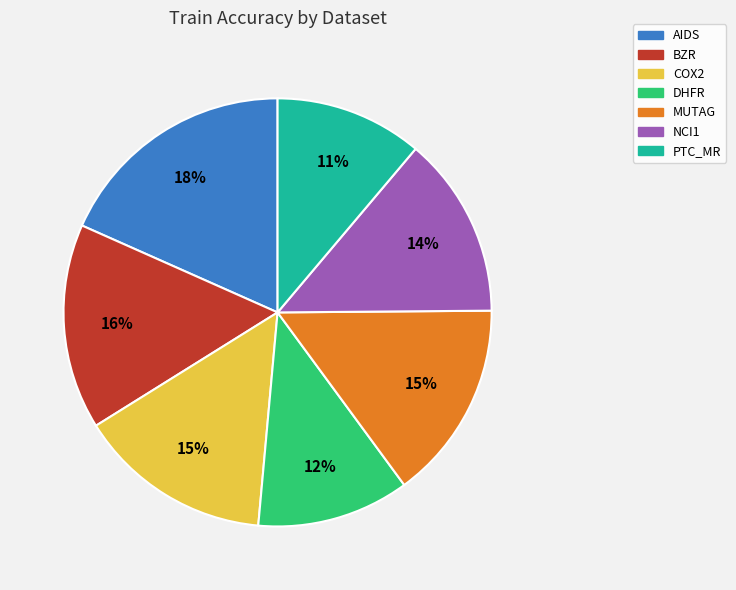

What percentage is the MUTAG slice, to the nearest percent?

15%